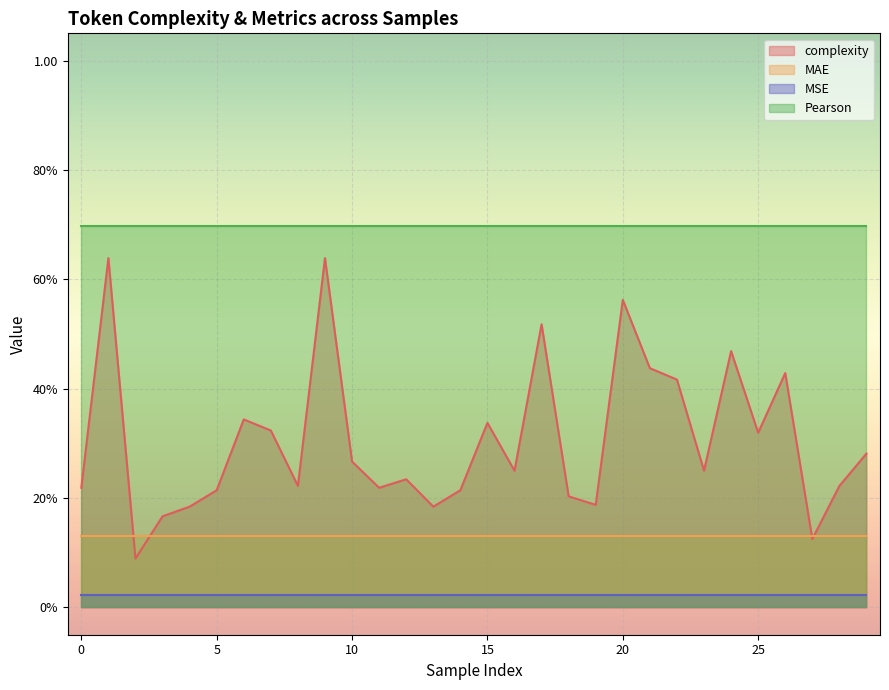

How many data points does each series have?

30